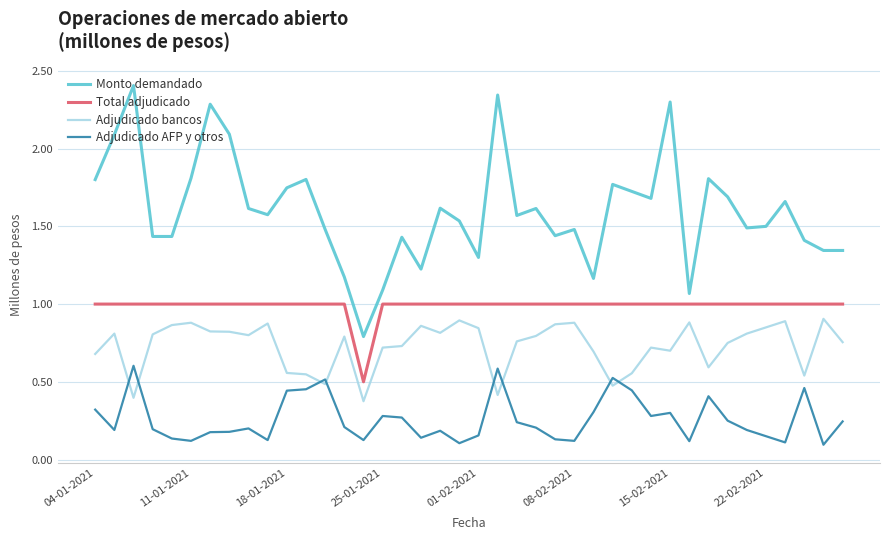

How many distinct data groups are displayed?

4